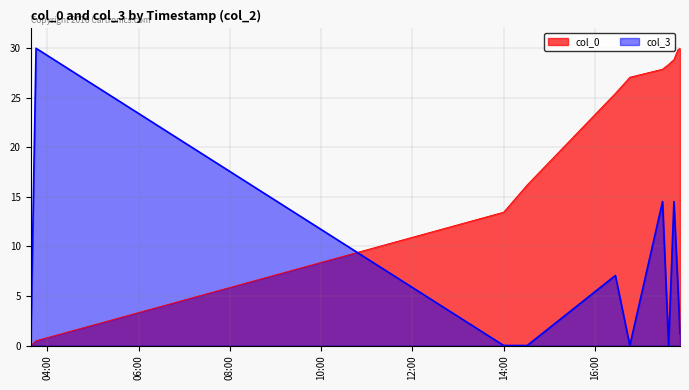

Which has a higher value, 2007-02-13 17:44:00 or 2007-02-13 14:00:00?

2007-02-13 17:44:00